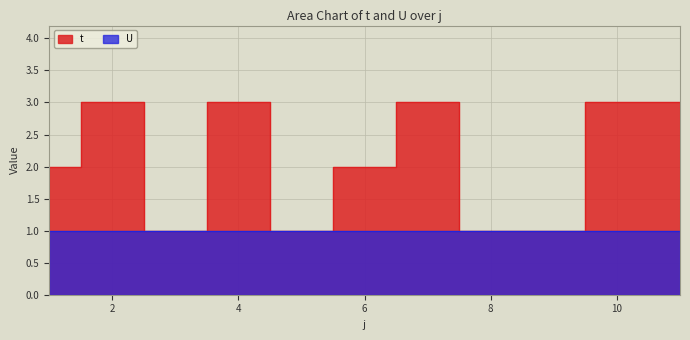

What is the sum of the values at 3 and 8?

2